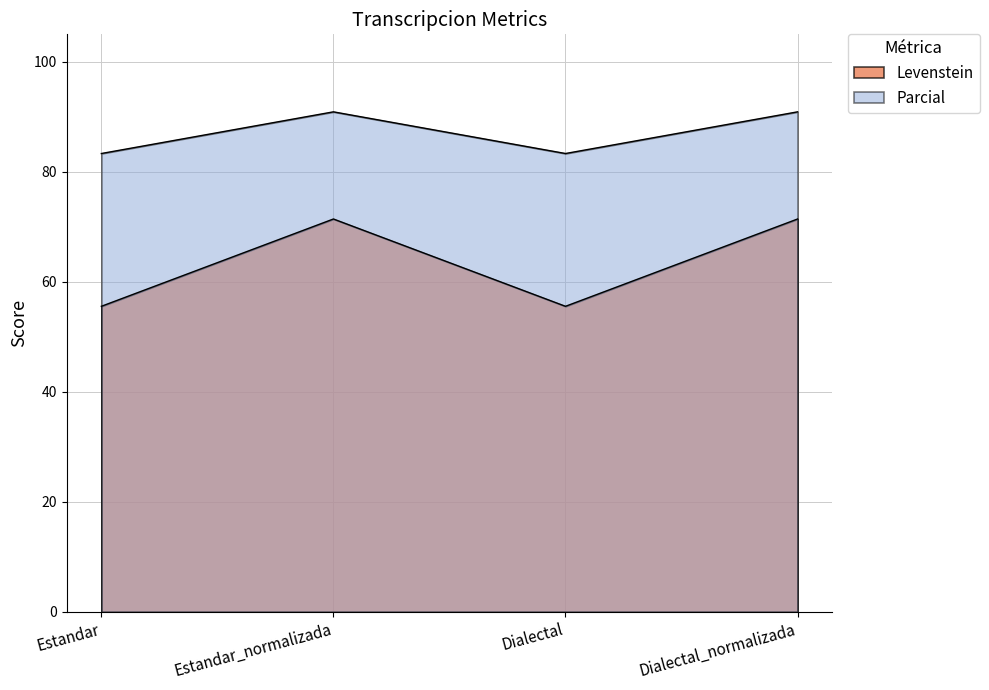

Reading left to right, extract all data points from this chart.

Levenstein: 55.6	71.4	55.6	71.4
Parcial: 83.3	90.9	83.3	90.9